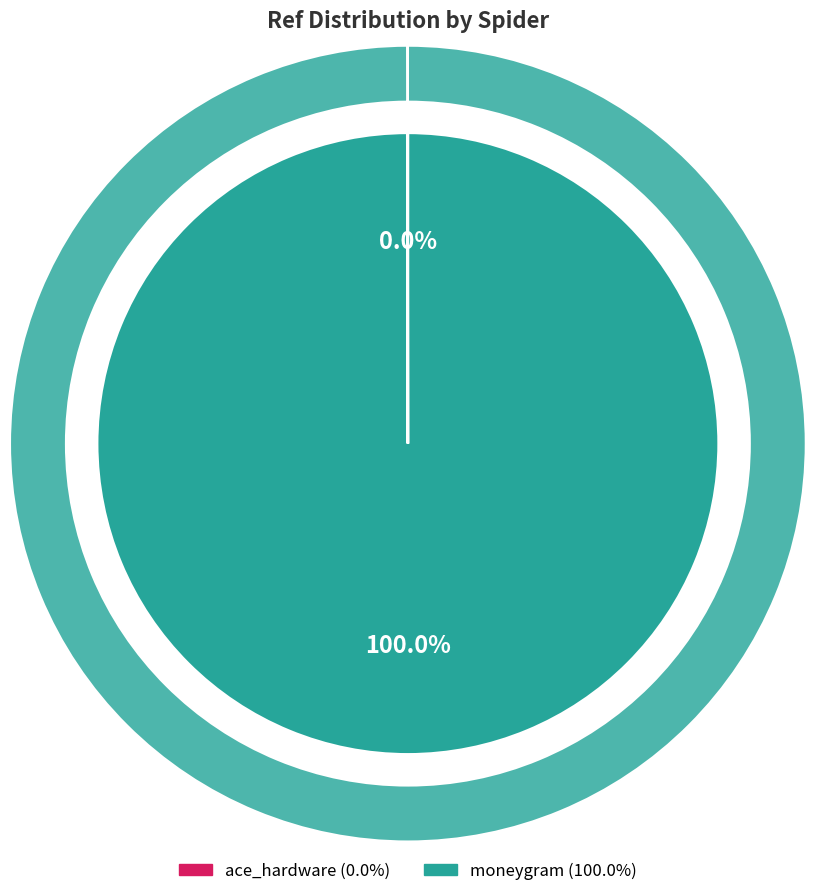

What percentage do moneygram and ace_hardware together represent?

100.0%